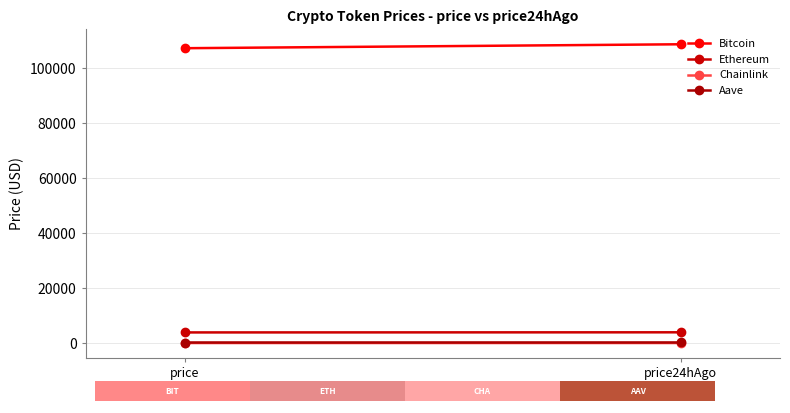

Is it true that Bitcoin equals 108646.0 at price24hAgo?

True